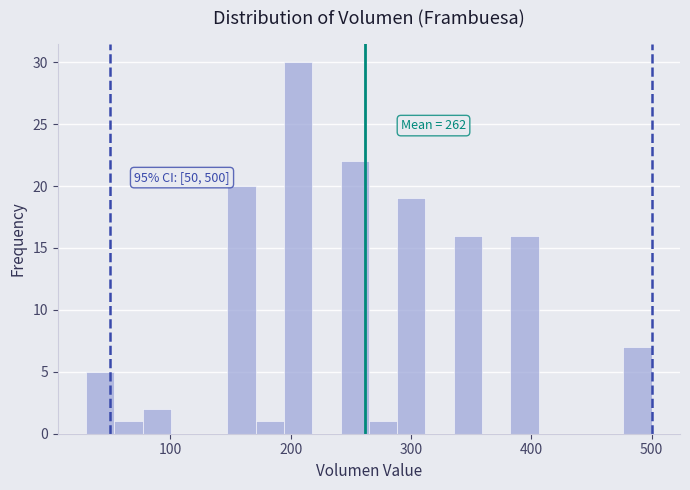

Read against the x-axis, roughly where is the centre of the tallest bar?

210